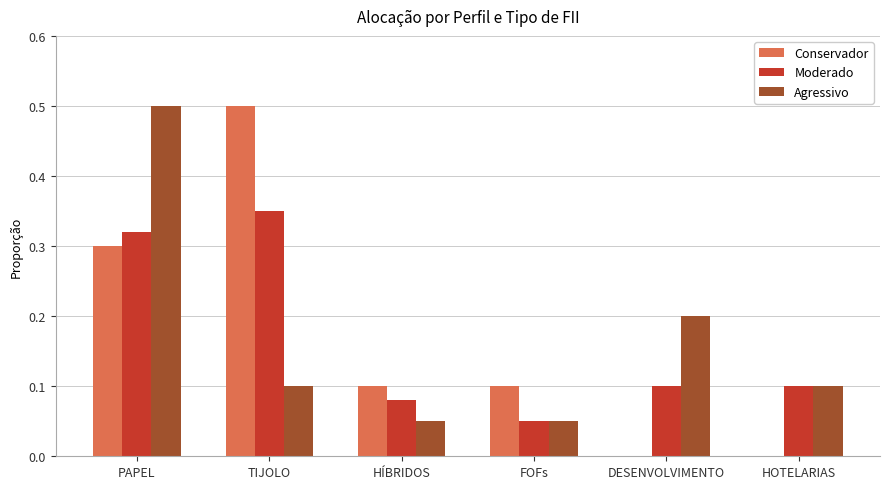

At which category is the sum across all series the highest?

PAPEL